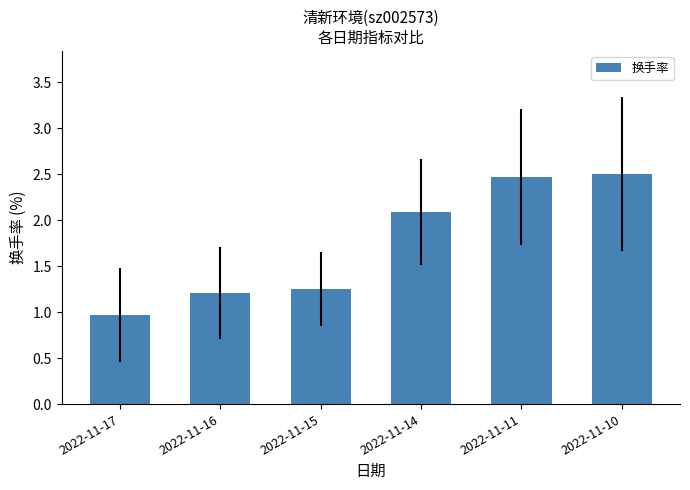

True or false: the data shows 2.5 at 2022-11-11.

True